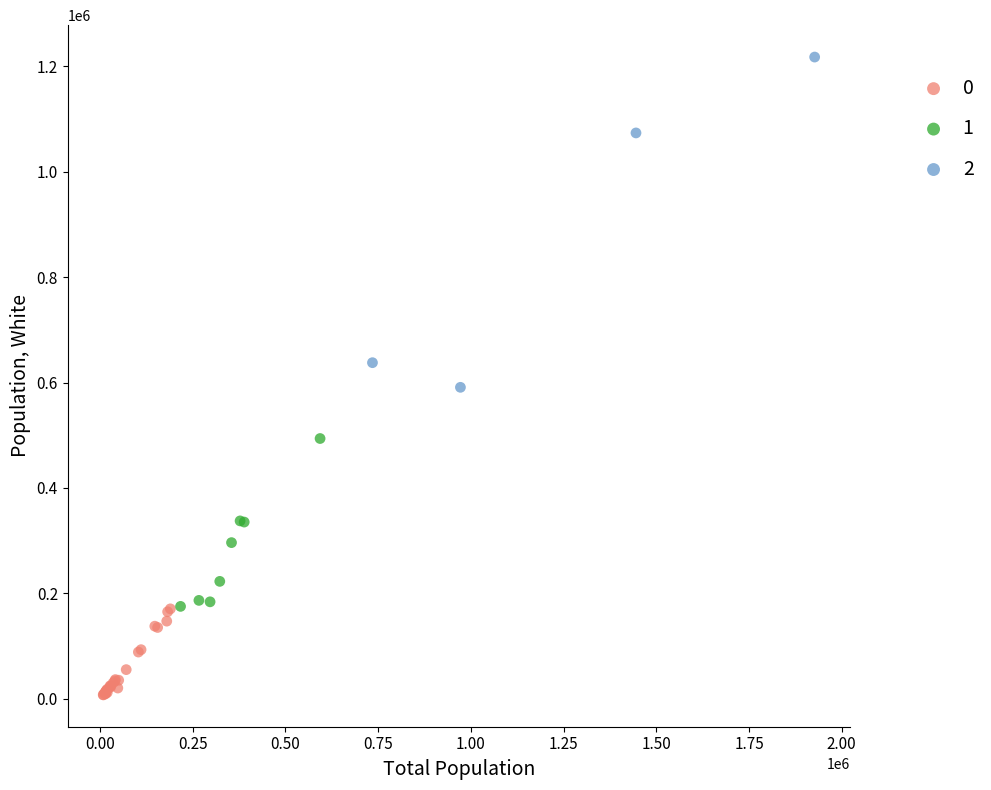

Which series reaches the maximum Y coordinate?

2